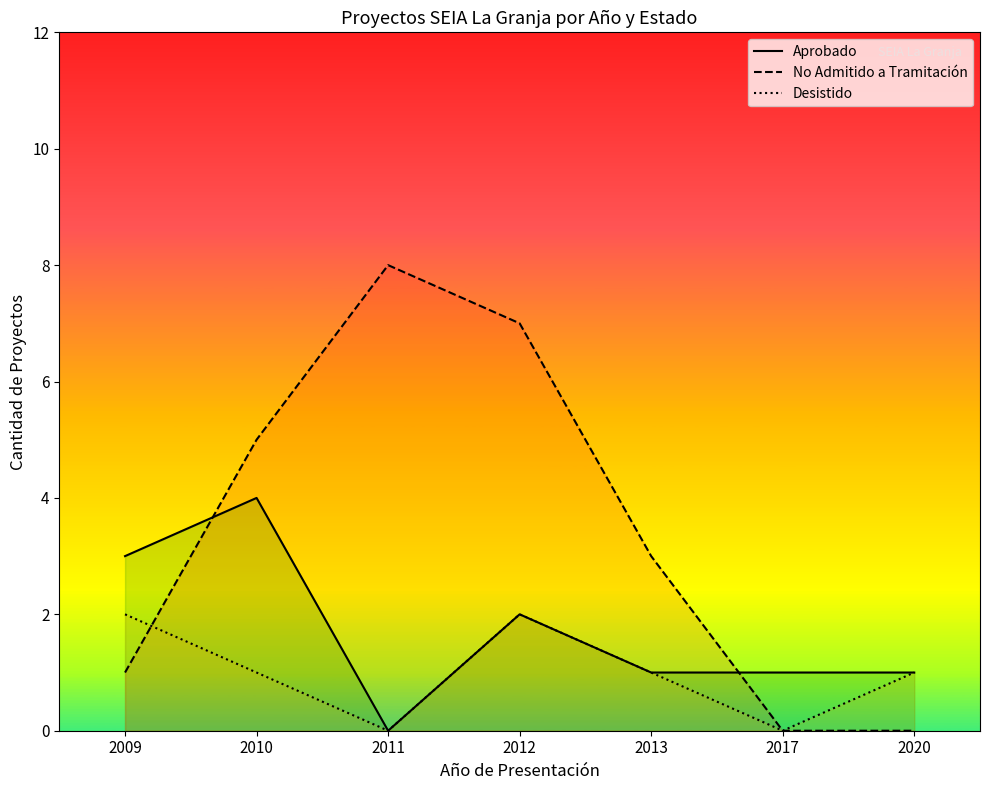

Rank the categories by Desistido value from highest to lowest.

2009, 2012, 2010, 2013, 2020, 2011, 2017